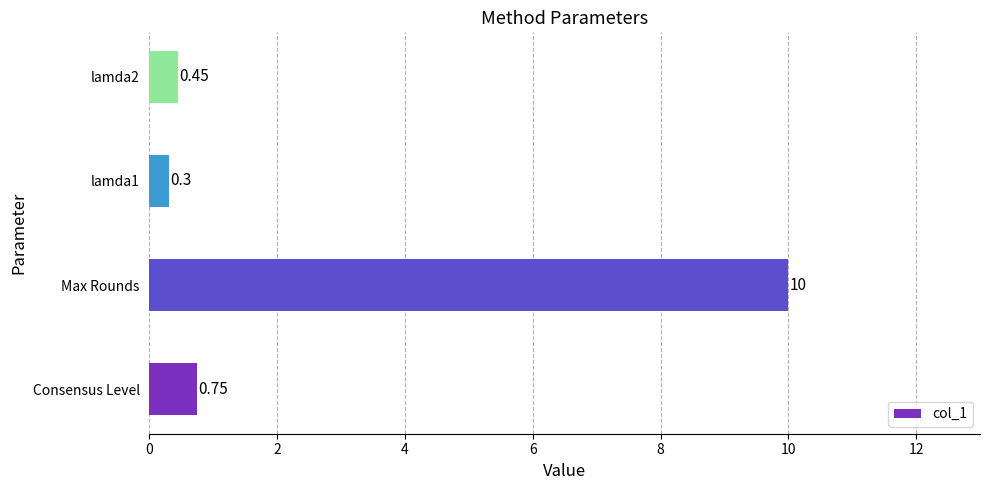

Where is the data nearest to the value 5?

Consensus Level